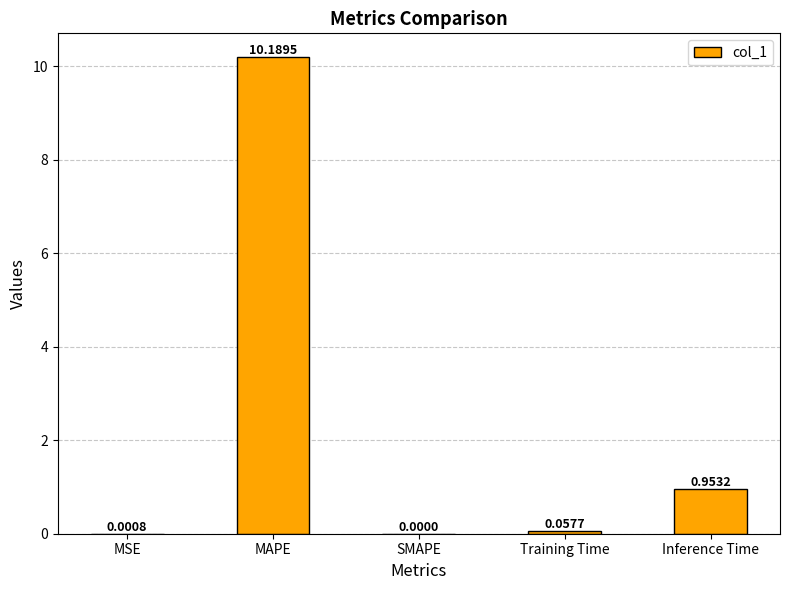

At which label is the value closest to 5?

Inference Time